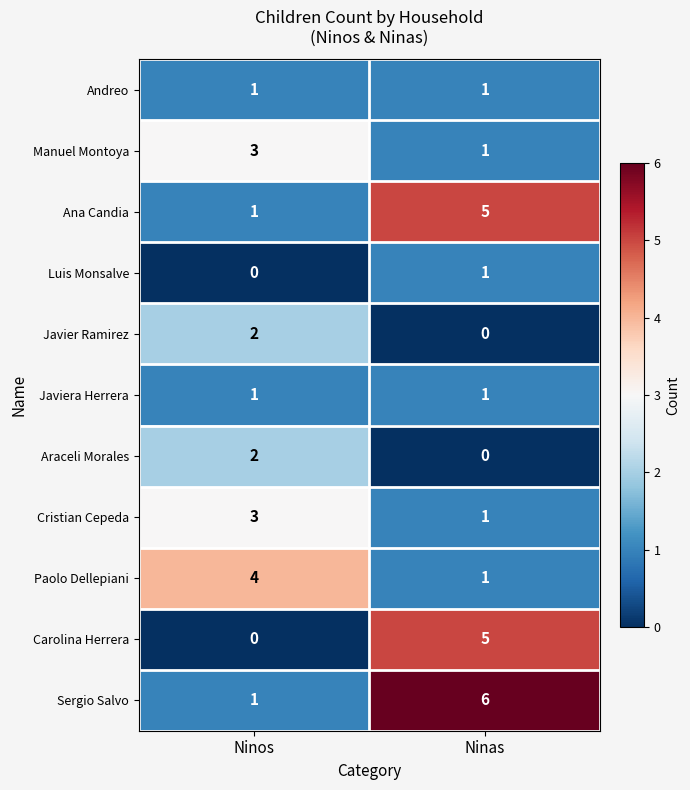

At how many categories does at least one series exceed 0?

2